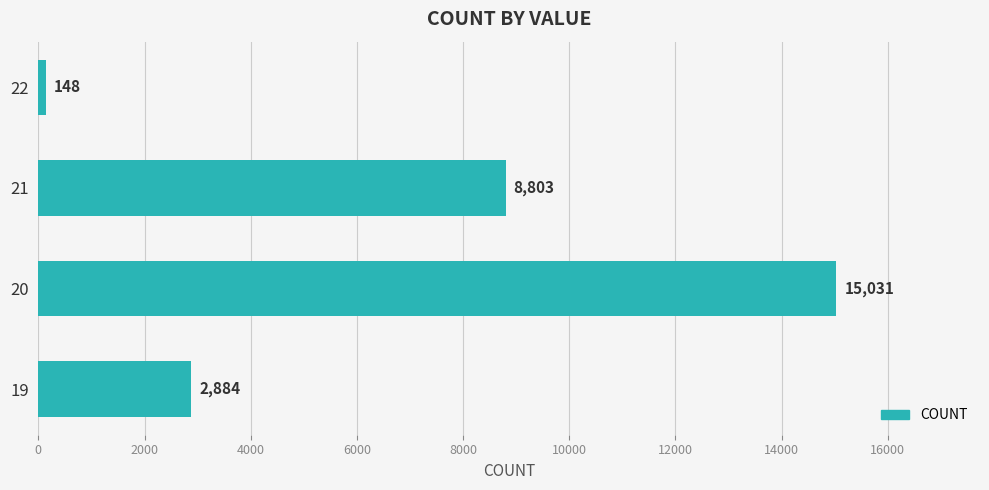

What is the ratio of the value at 20 to the value at 21?

1.7